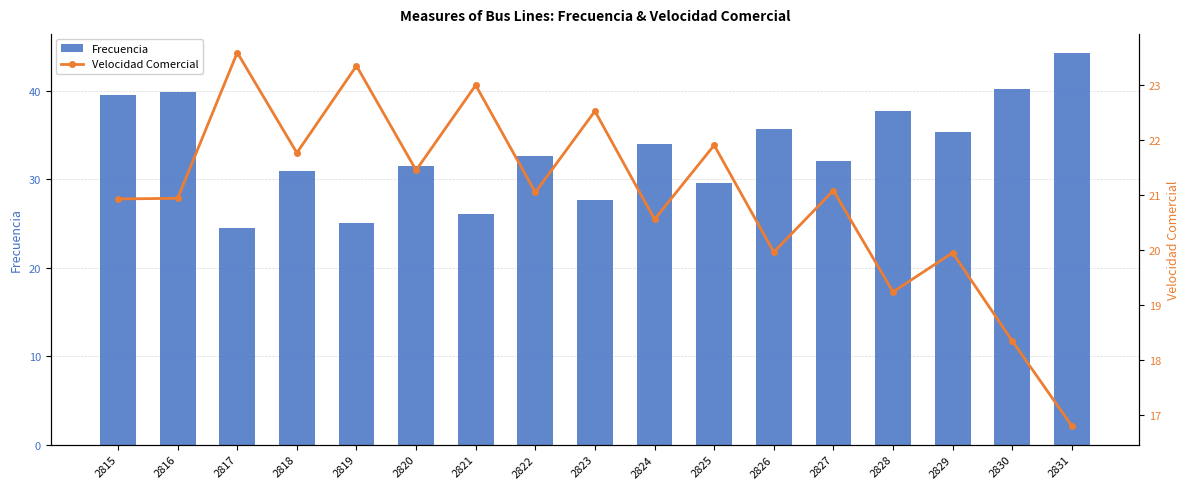

How many data points in Frecuencia are less than 32?

7